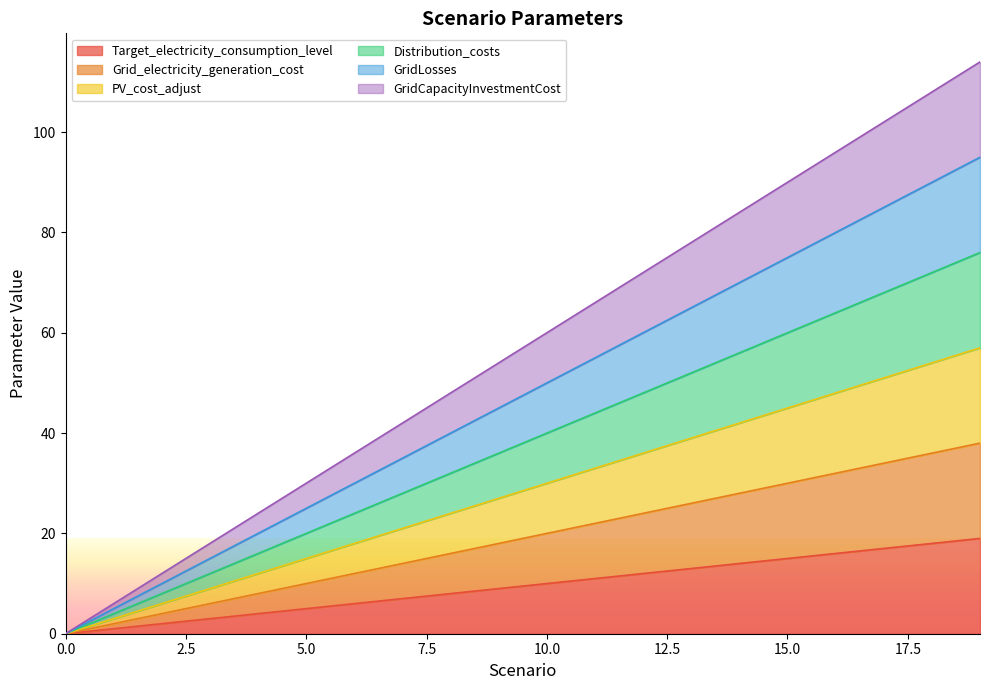

True or false: Distribution_costs has more than 2 points higher than both neighbors.

False